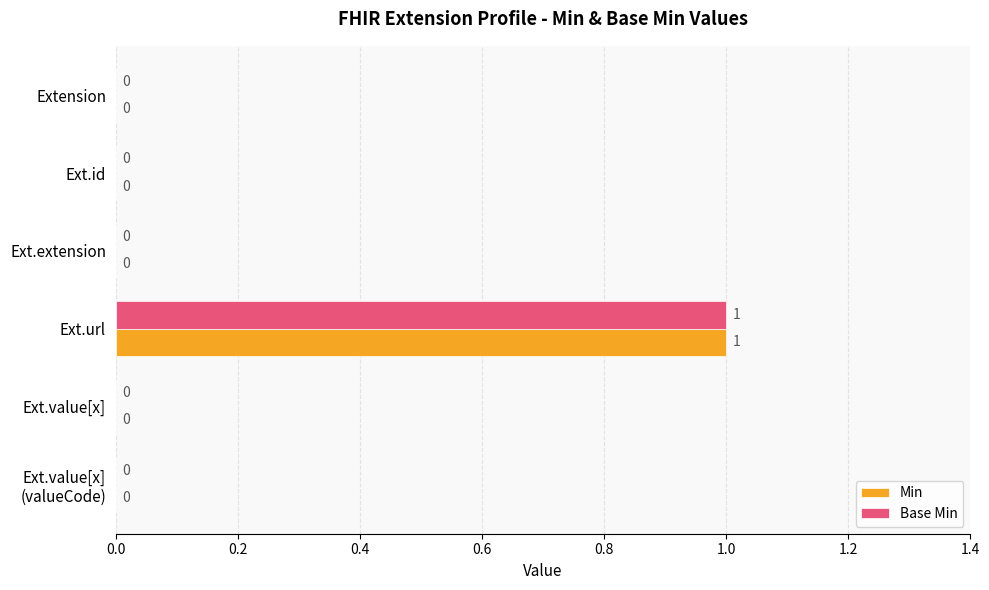

Which category has the highest value in the Min series?

Ext.url